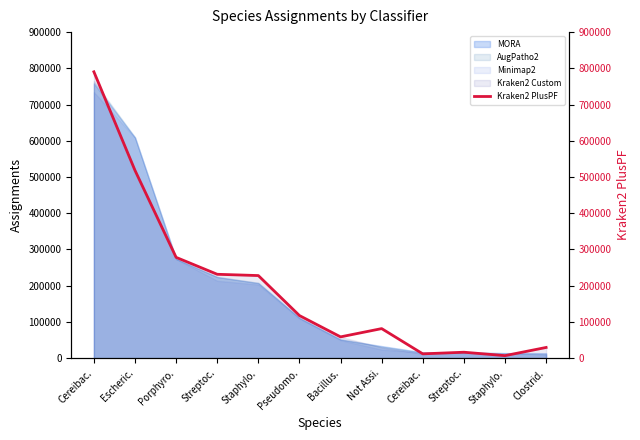

What is the minimum value shown in the chart?

6920